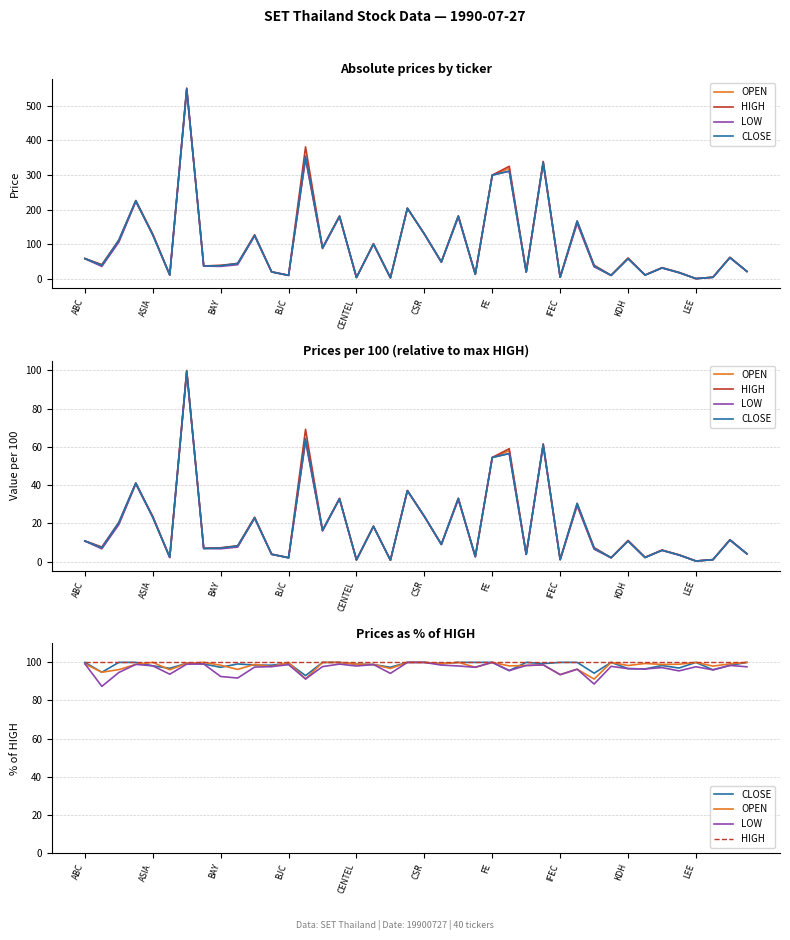

What is the value of the LOW point at the 34th from the left?

96.6